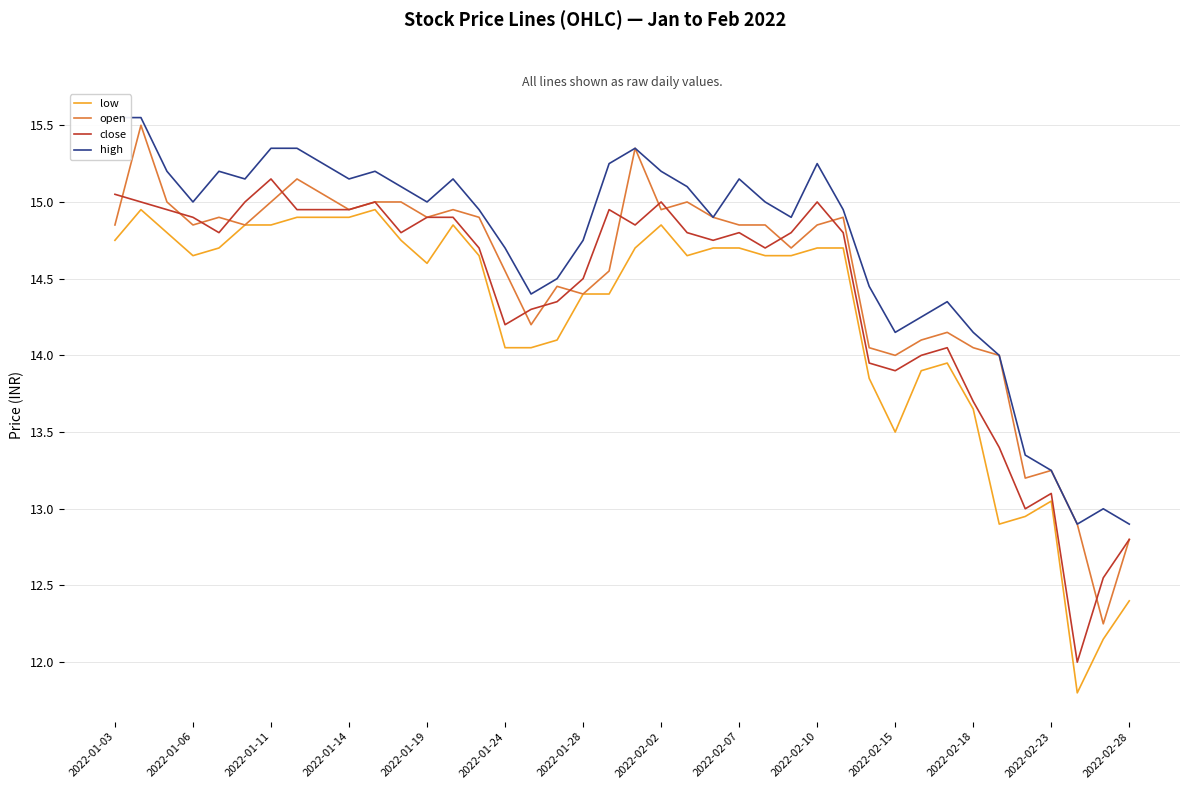

Is the value of close at 2022-01-19 greater than the value of low at 2022-02-23?

Yes